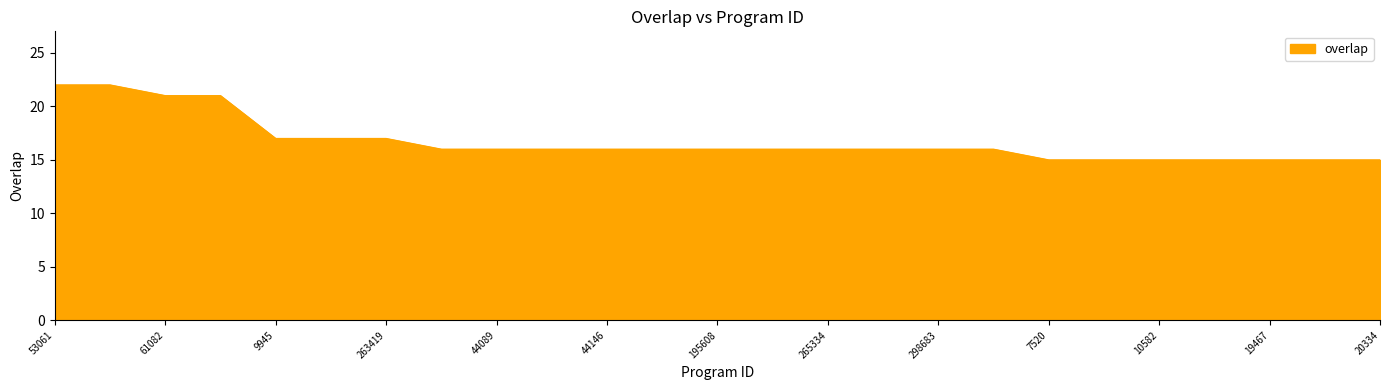

What is the maximum value shown in the chart?

22